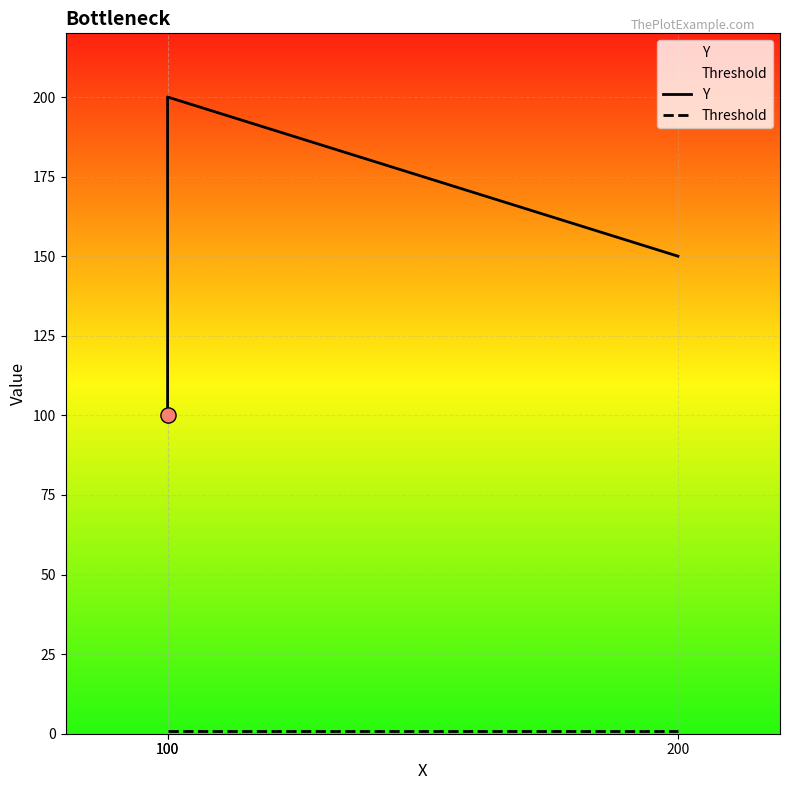

Which series has the largest Y range (max minus min)?

Y